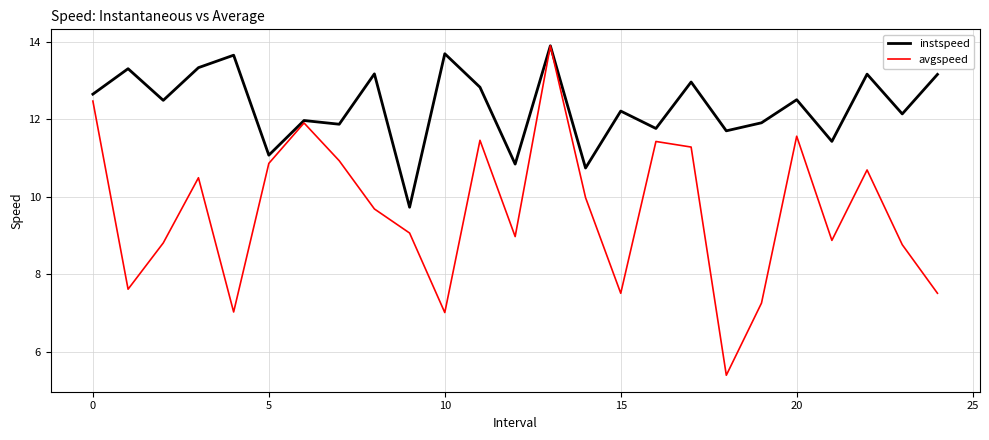

Rank the series by their average value, from highest to lowest.

instspeed, avgspeed